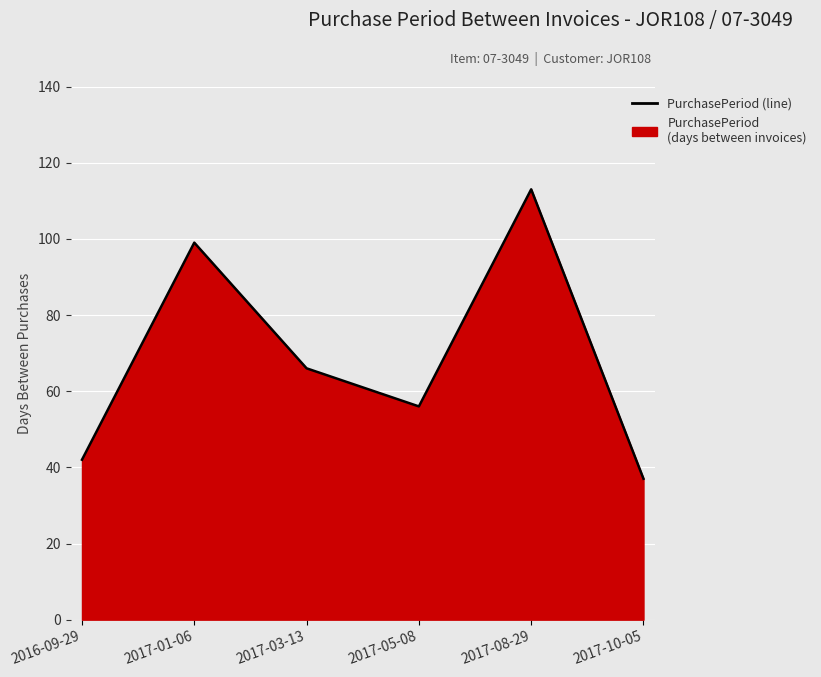

What is the label of the 2nd point from the right?

2017-08-29